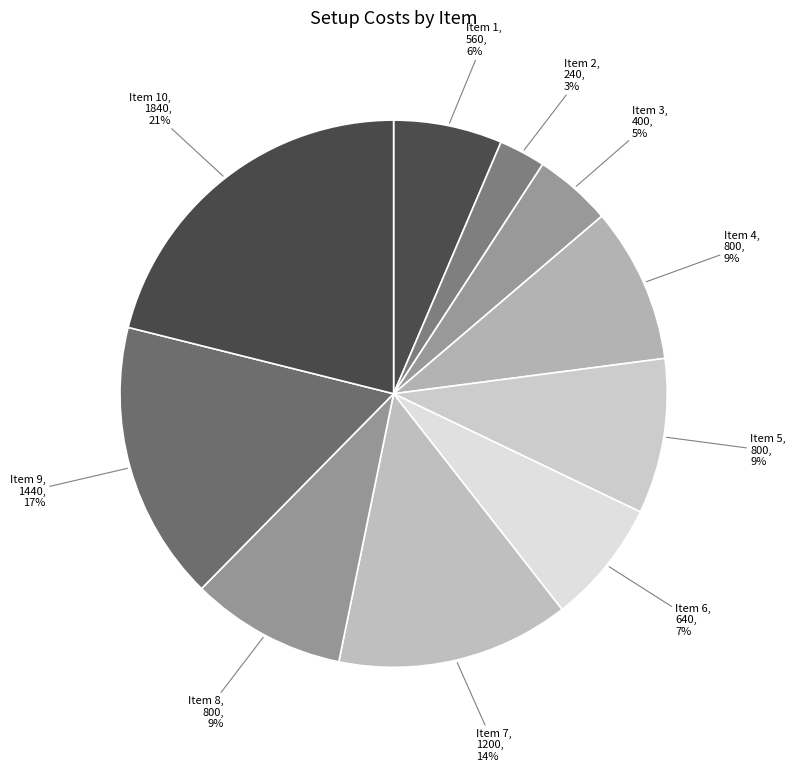

To the nearest percent, what portion does Item 8 represent?

9%